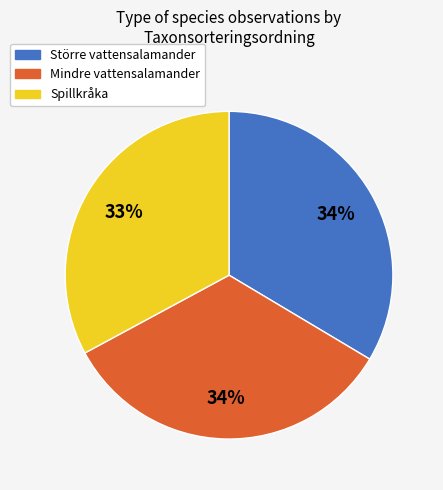

What percentage is the Spillkråka slice, to the nearest percent?

33%